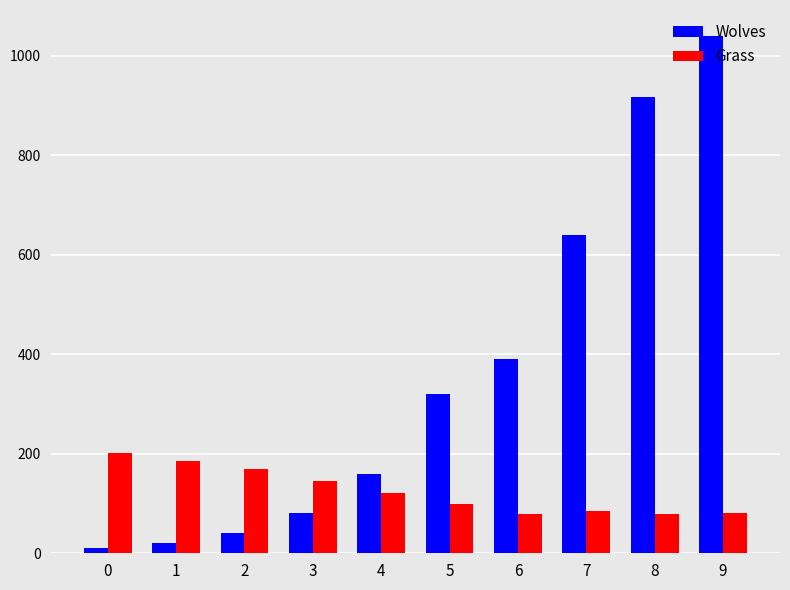

At 1, list the series in order from smallest to largest.

Wolves, Grass